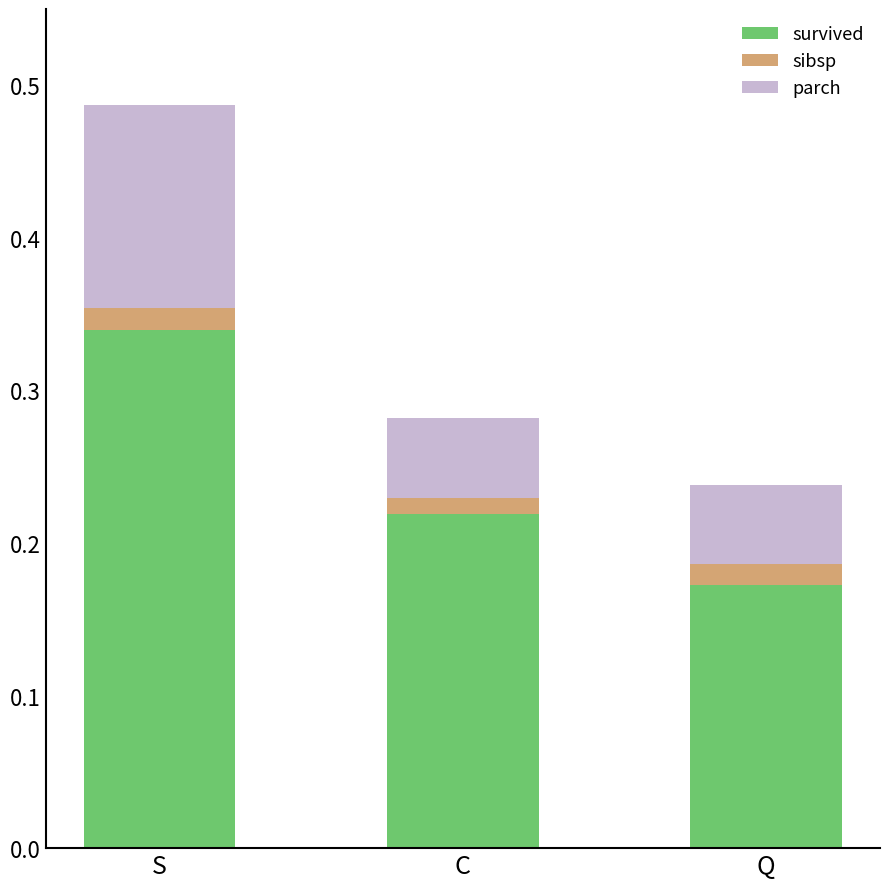

Which category has the lowest value in the survived series?

Q